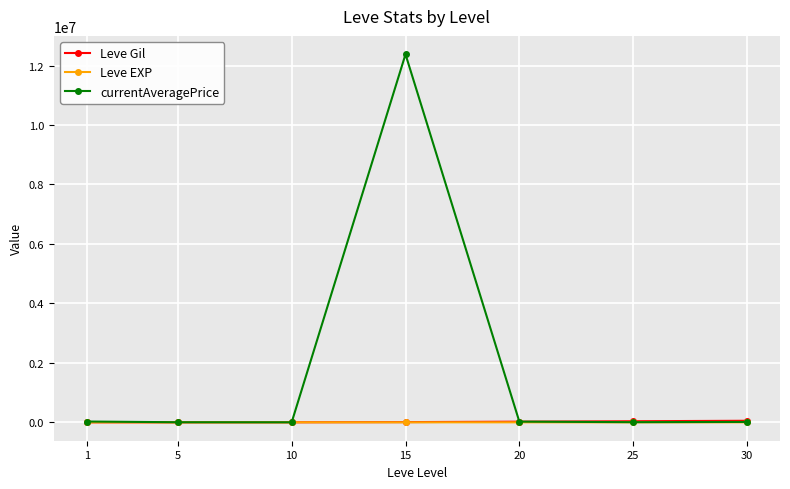

Which series has the widest spread of values?

currentAveragePrice